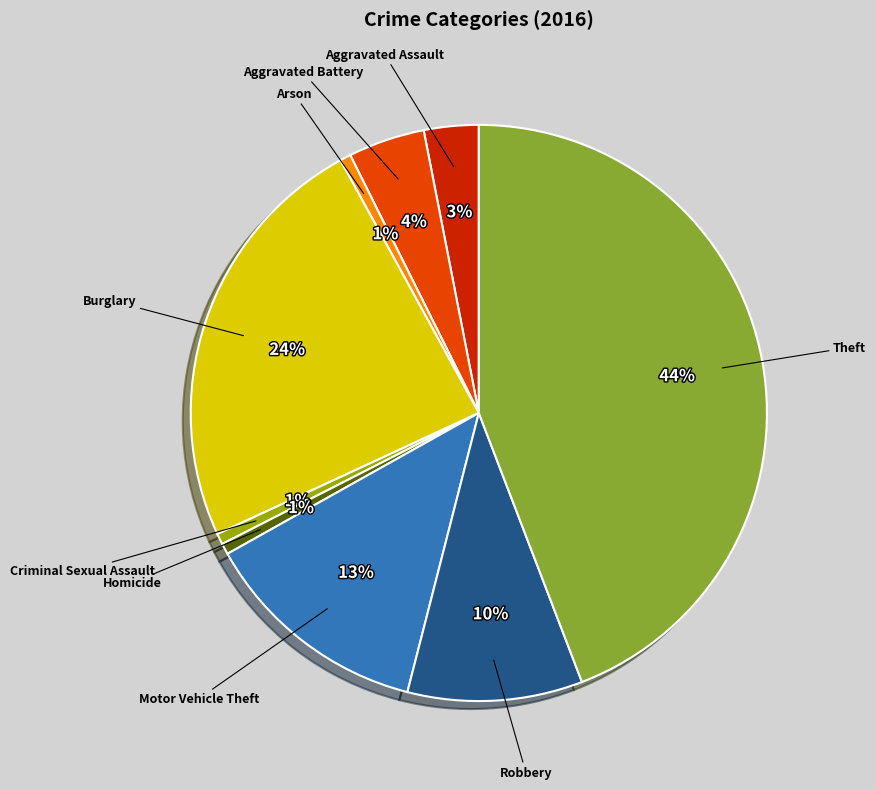

Count the number of slices in the pie.

9